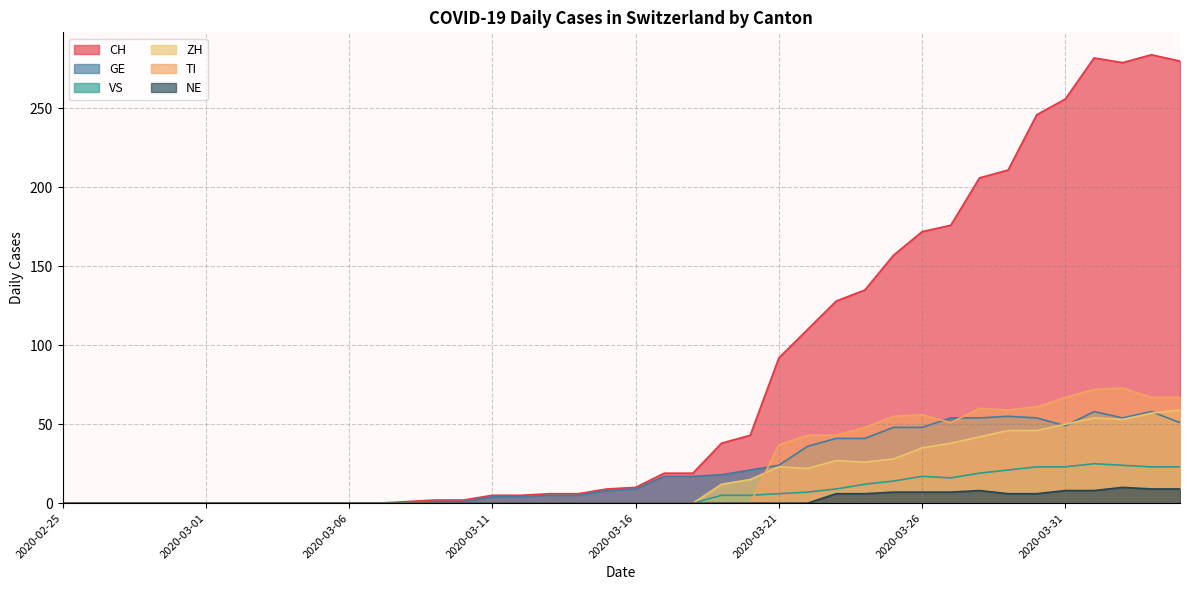

How many interior local valleys does the CH series have?

1